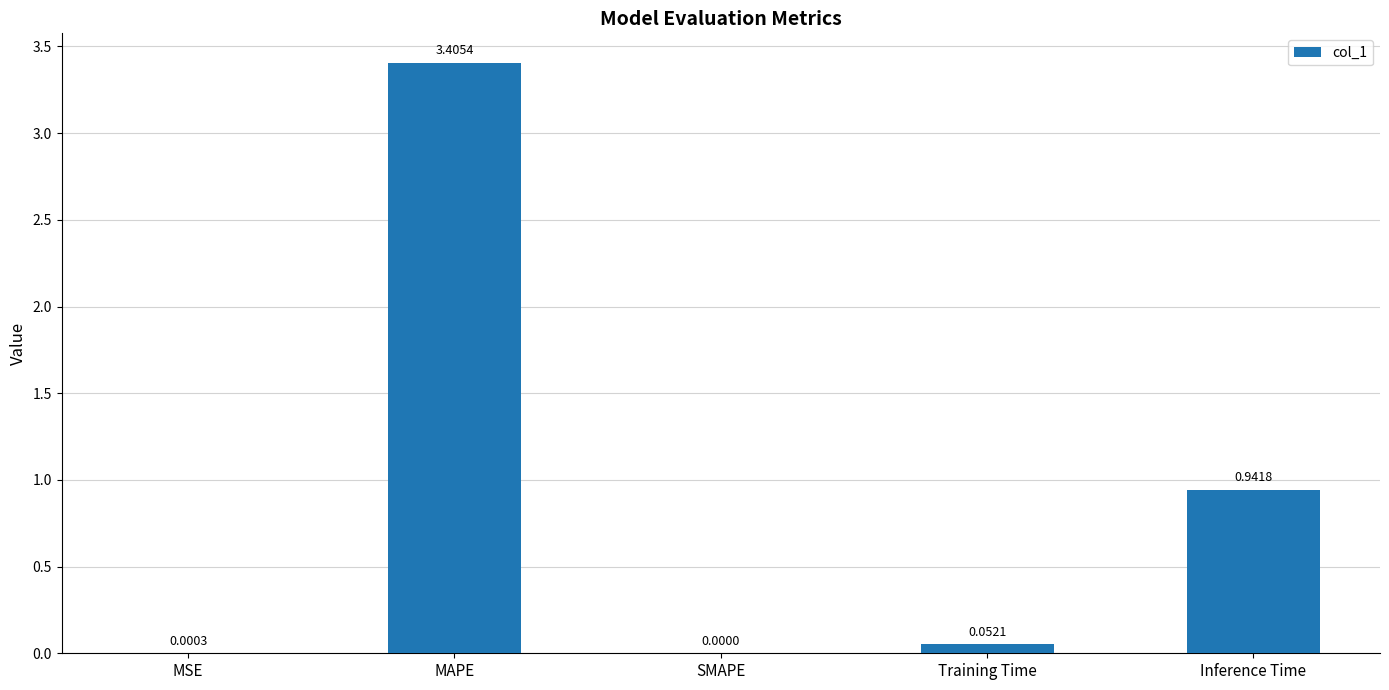

Count the number of values greater than 0.

4